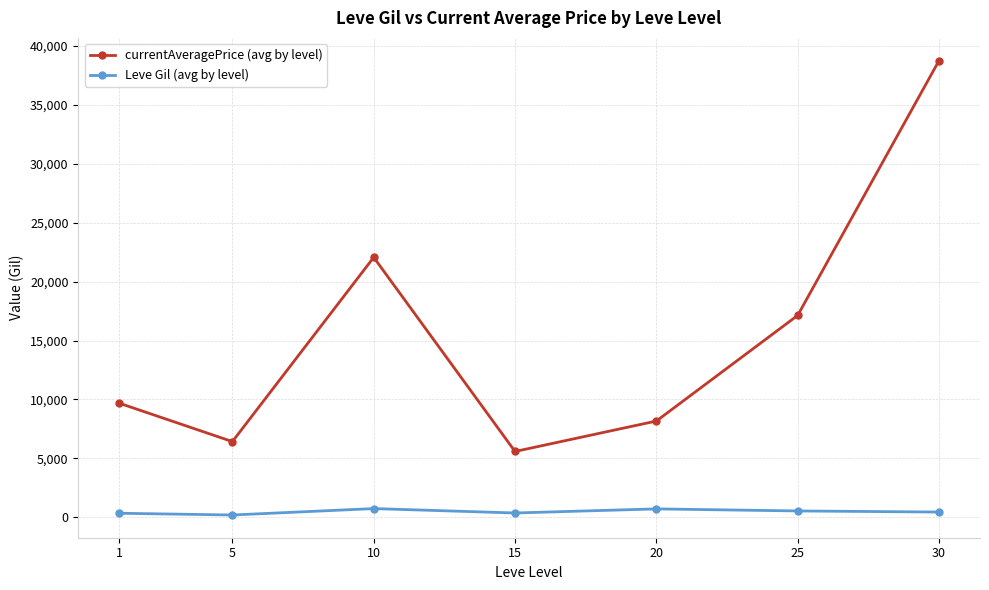

What is the maximum value shown in the chart?

38741.6